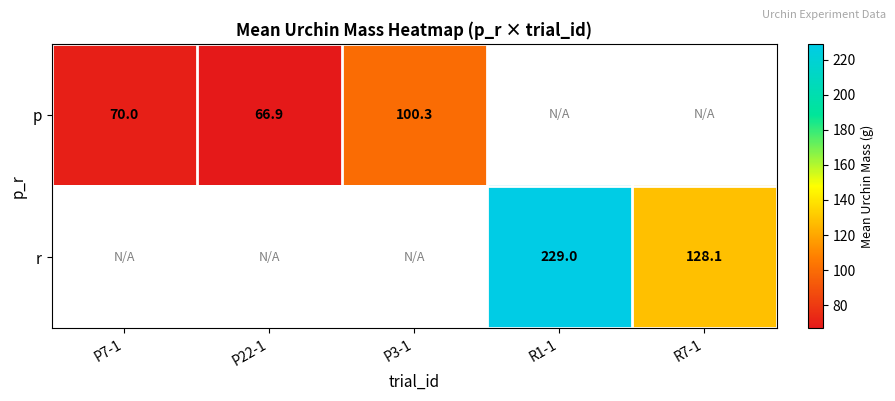

What is the minimum value shown in the chart?

66.9